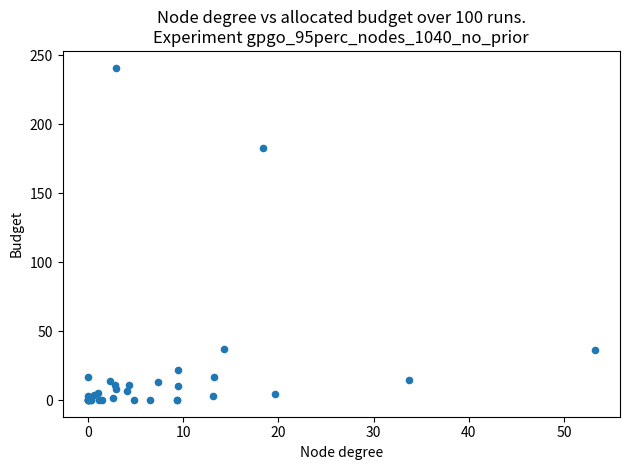

What Y value in the scatter plot is closest to 120?

182.9